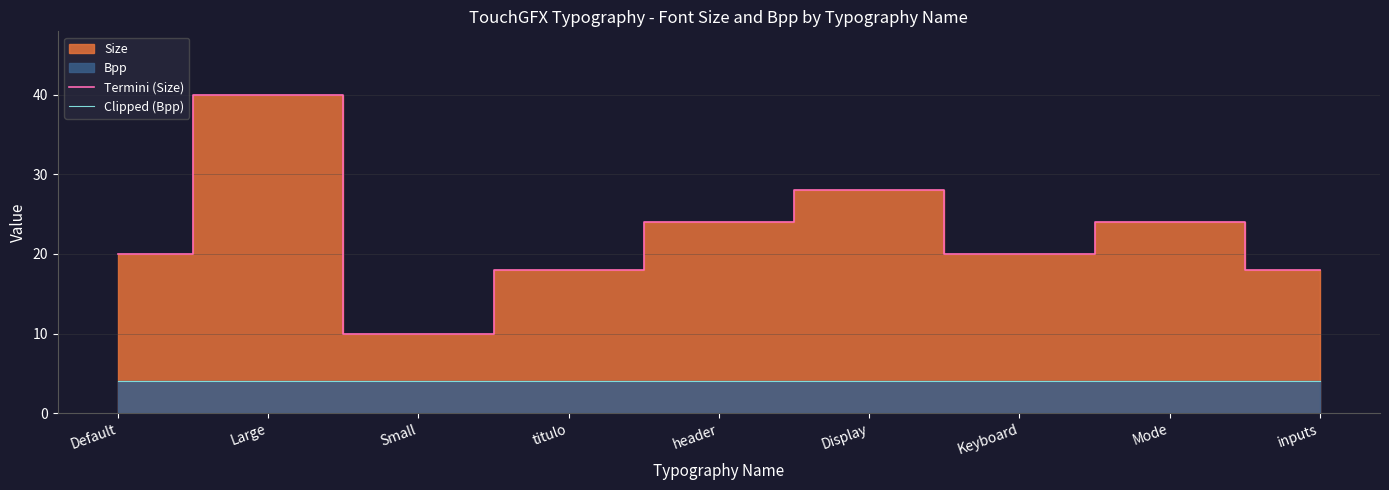

What position from the right is inputs?

1